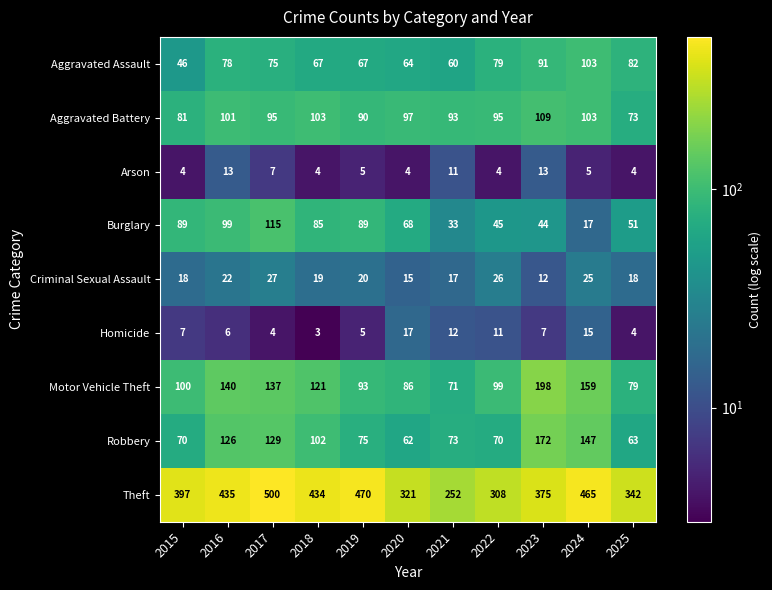

The value of Homicide at 2023 is 7. True or false?

True